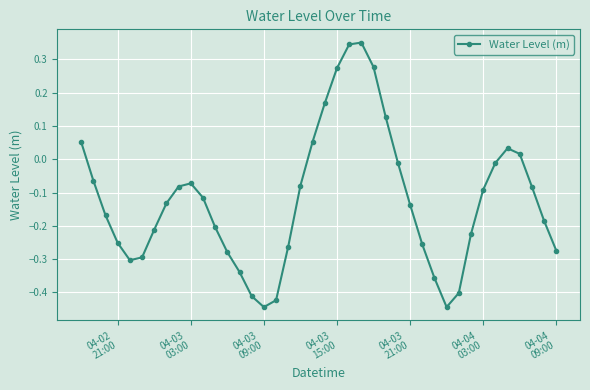

True or false: the data has more than 0 interior local peaks.

True